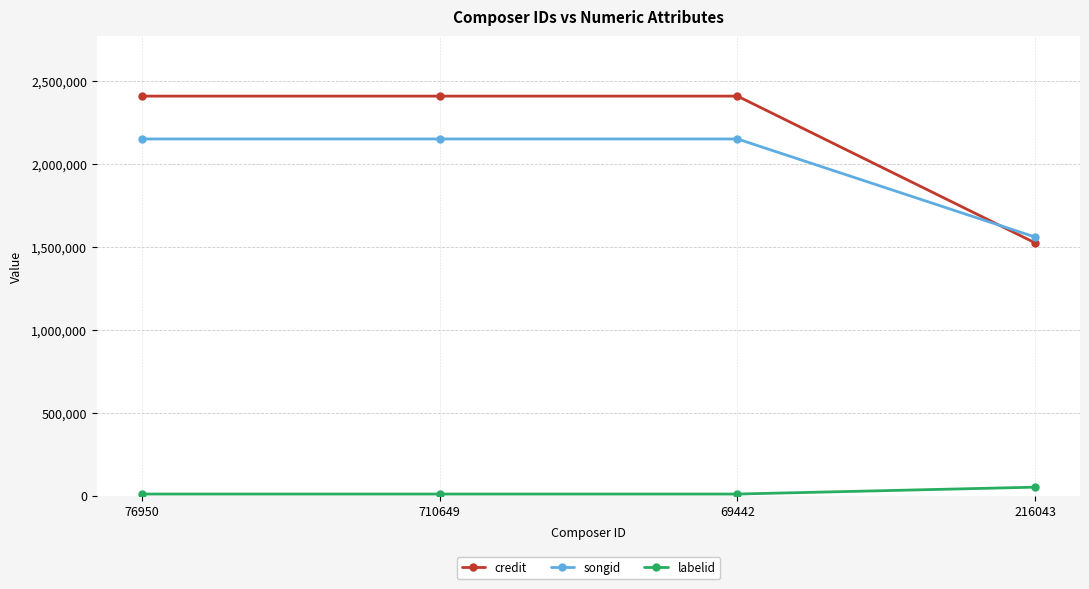

How many lines are shown in the chart?

3